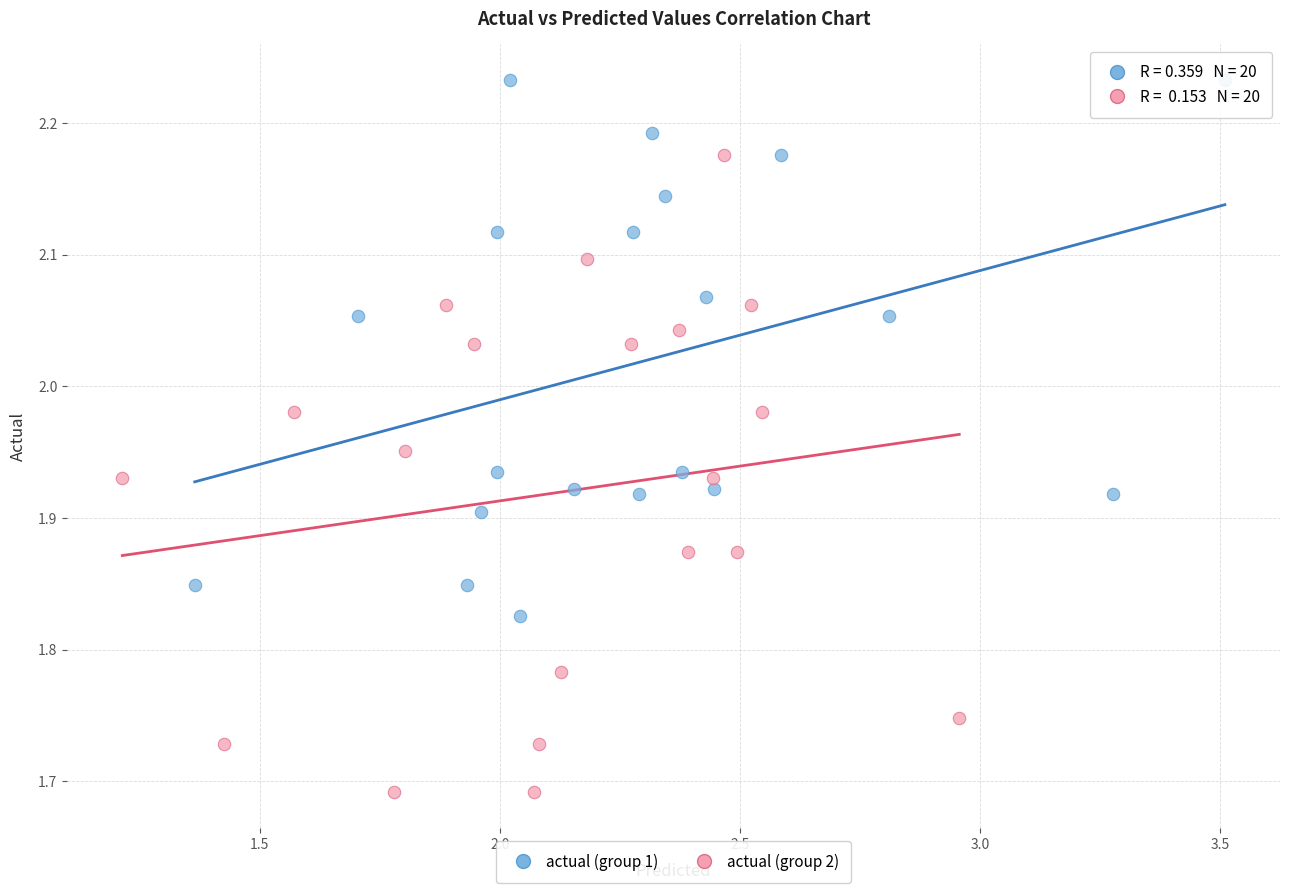

Which series contains the lowest Y value?

actual (group 2)